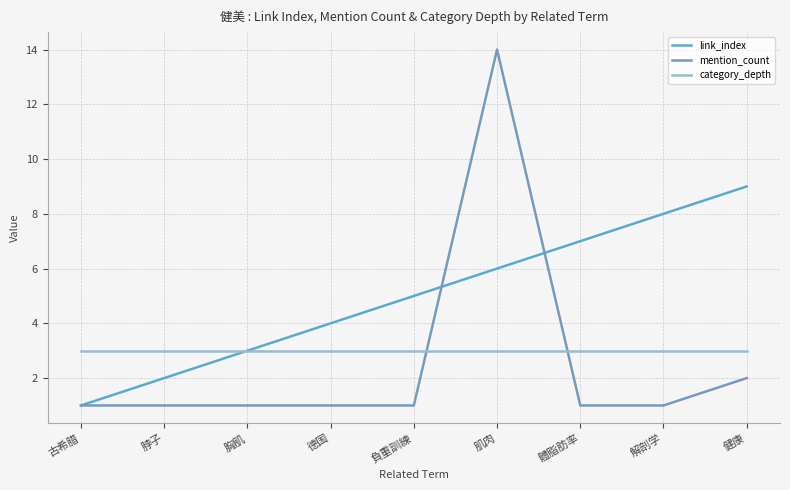

What is the sum of the category_depth values at 胸肌 and 脖子?

6